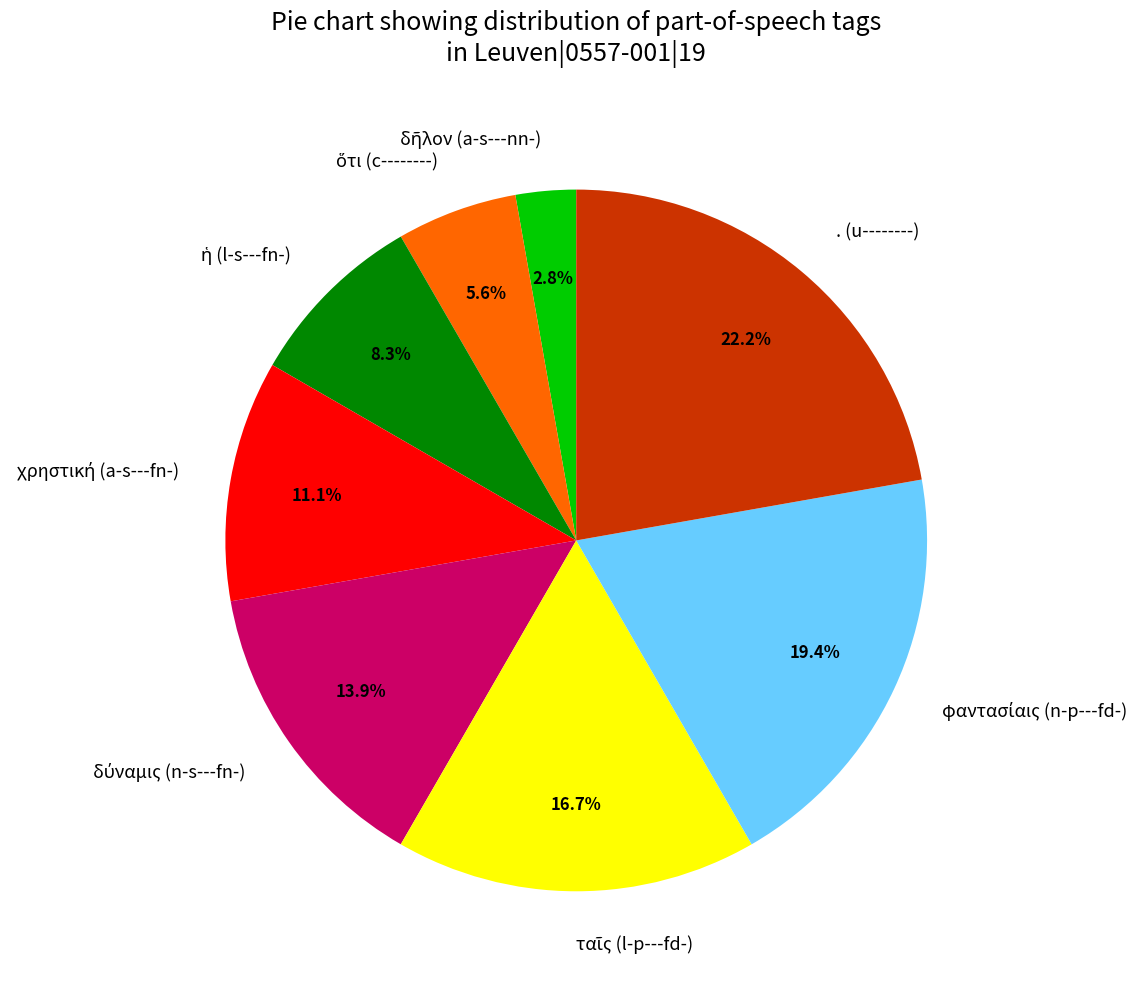

What is the largest slice in the pie chart?

. (u--------)